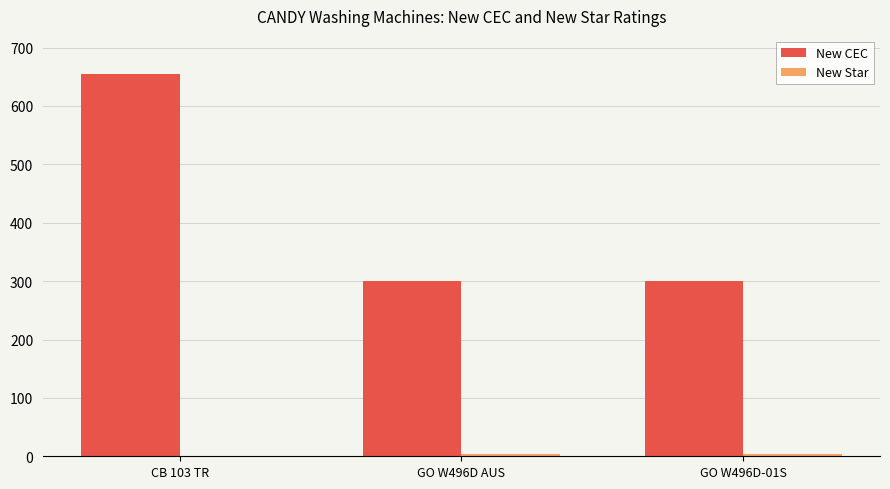

How many New CEC values are between 300 and 654?

3